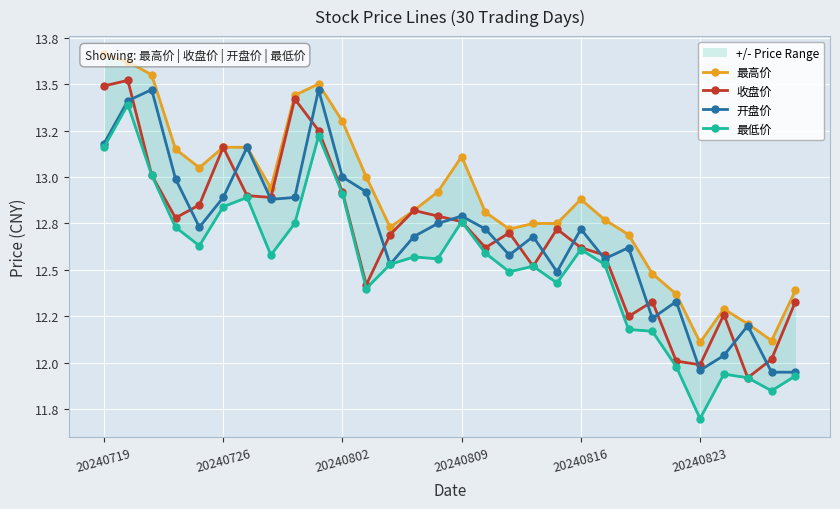

Reading left to right, extract all data points from this chart.

最高价: 13.7	13.6	13.6	13.2	13.1	13.2	13.2	12.9	13.4	13.5	13.3	13.0	12.7	12.8	12.9	13.1	12.8	12.7	12.8	12.8	12.9	12.8	12.7	12.5	12.4	12.1	12.3	12.2	12.1	12.4
收盘价: 13.5	13.5	13.0	12.8	12.8	13.2	12.9	12.9	13.4	13.2	12.9	12.4	12.7	12.8	12.8	12.8	12.6	12.7	12.5	12.7	12.6	12.6	12.2	12.3	12.0	12.0	12.3	11.9	12.0	12.3
开盘价: 13.2	13.4	13.5	13.0	12.7	12.9	13.2	12.9	12.9	13.5	13.0	12.9	12.5	12.7	12.8	12.8	12.7	12.6	12.7	12.5	12.7	12.6	12.6	12.2	12.3	12.0	12.0	12.2	11.9	11.9
最低价: 13.2	13.4	13.0	12.7	12.6	12.8	12.9	12.6	12.8	13.2	12.9	12.4	12.5	12.6	12.6	12.8	12.6	12.5	12.5	12.4	12.6	12.5	12.2	12.2	12.0	11.7	11.9	11.9	11.8	11.9